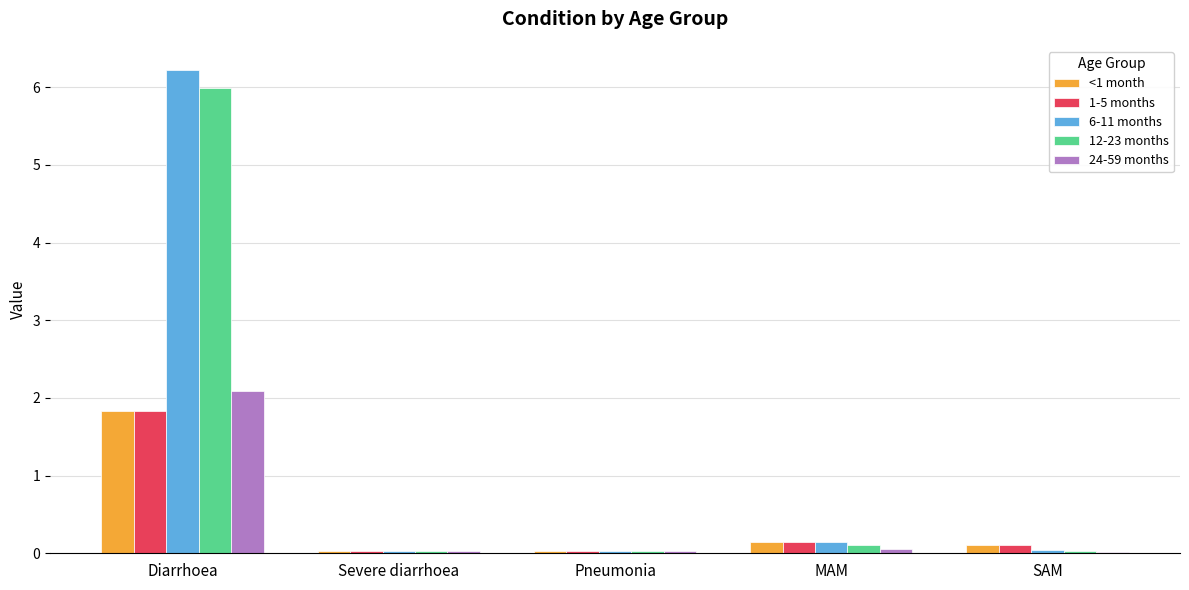

Between Severe diarrhoea and MAM, which series saw the biggest shift?

6-11 months